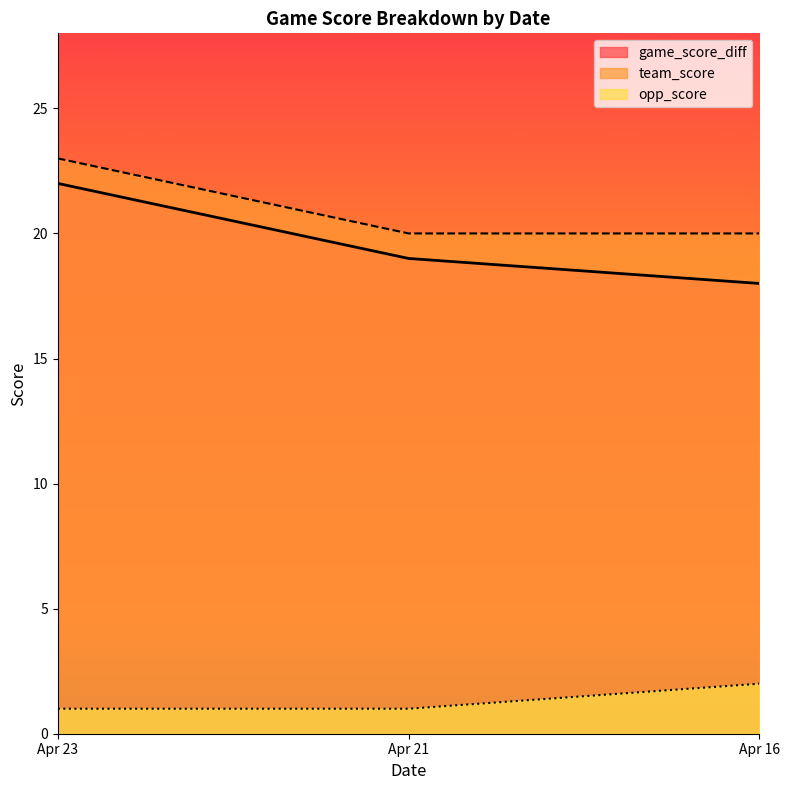

The value of game_score_diff at Apr 21 is 26. True or false?

False